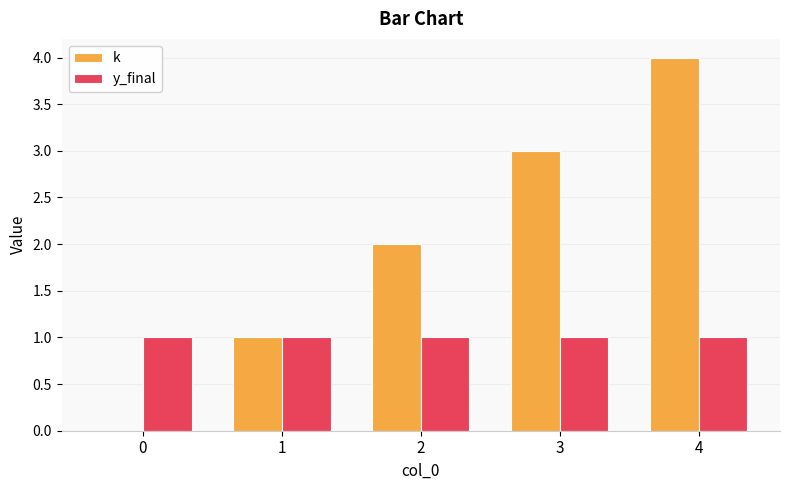

Between 0 and 4, which series saw the biggest shift?

k